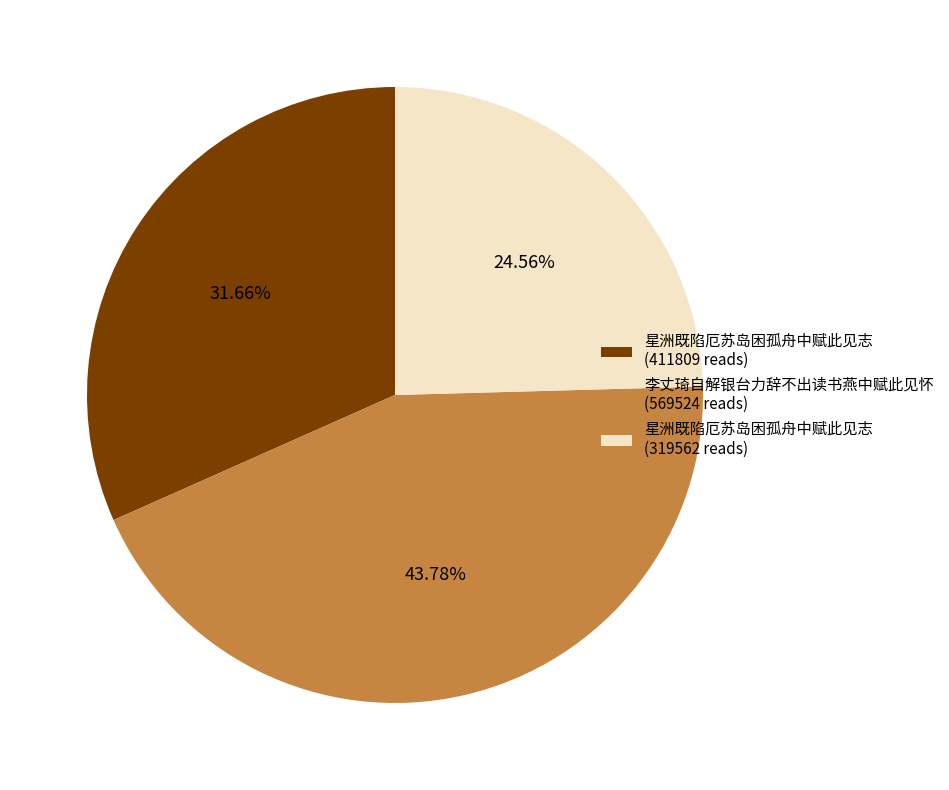

Which has a higher value, 星洲既陷厄苏岛困孤舟中赋此见志 (411809 reads) or 李丈琦自解银台力辞不出读书燕中赋此见怀 (569524 reads)?

李丈琦自解银台力辞不出读书燕中赋此见怀 (569524 reads)